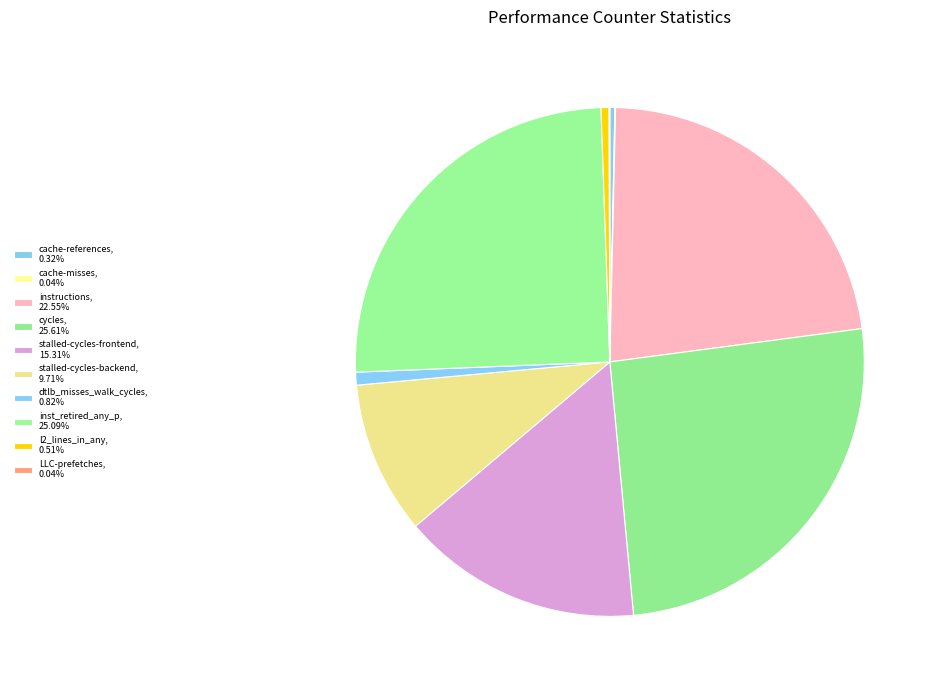

To the nearest percent, what percentage of the pie is stalled-cycles-frontend?

15%